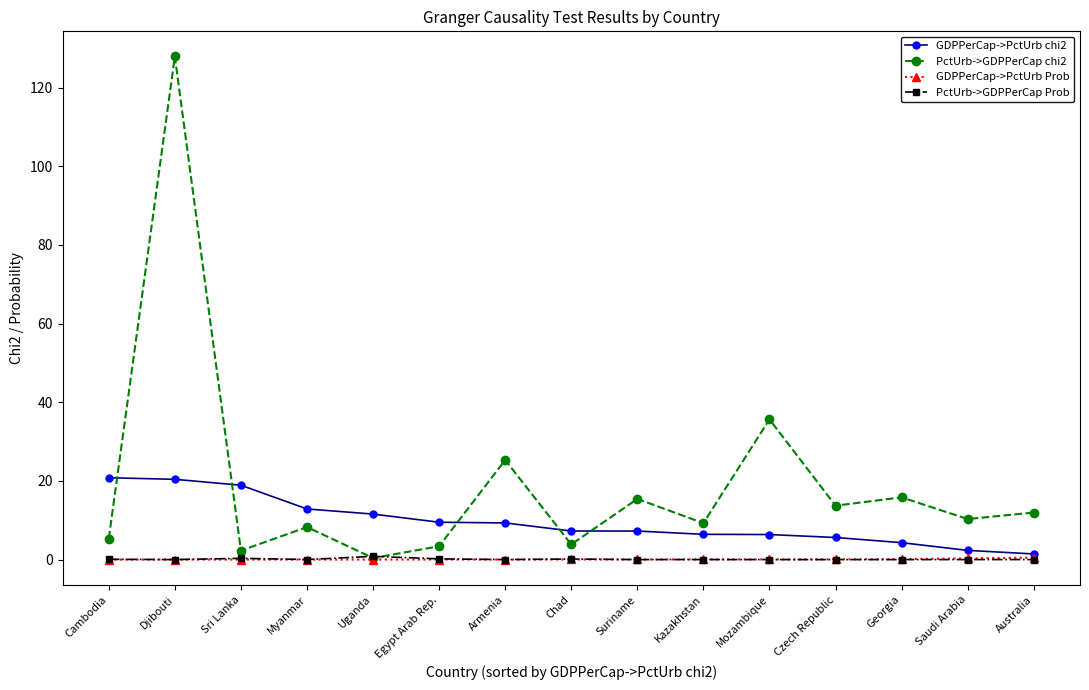

What is the difference between the maximum and second lowest values in the PctUrb->GDPPerCap chi2 series?

125.7